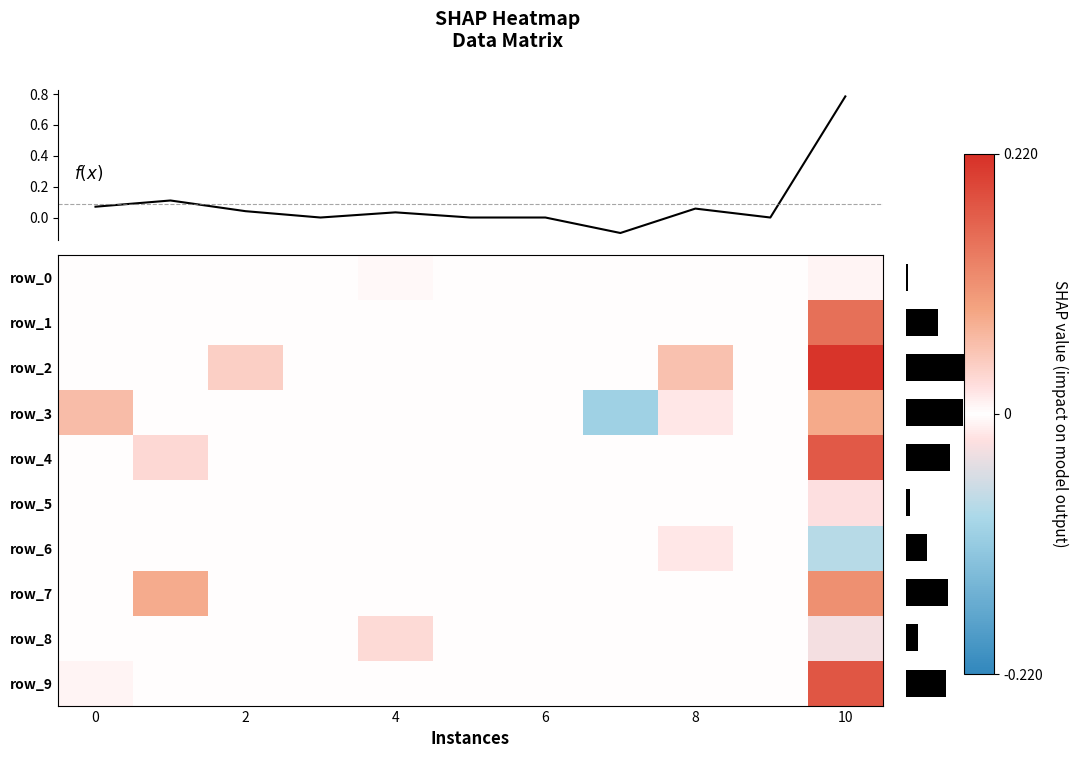

How many values in row_7 are above zero?

2